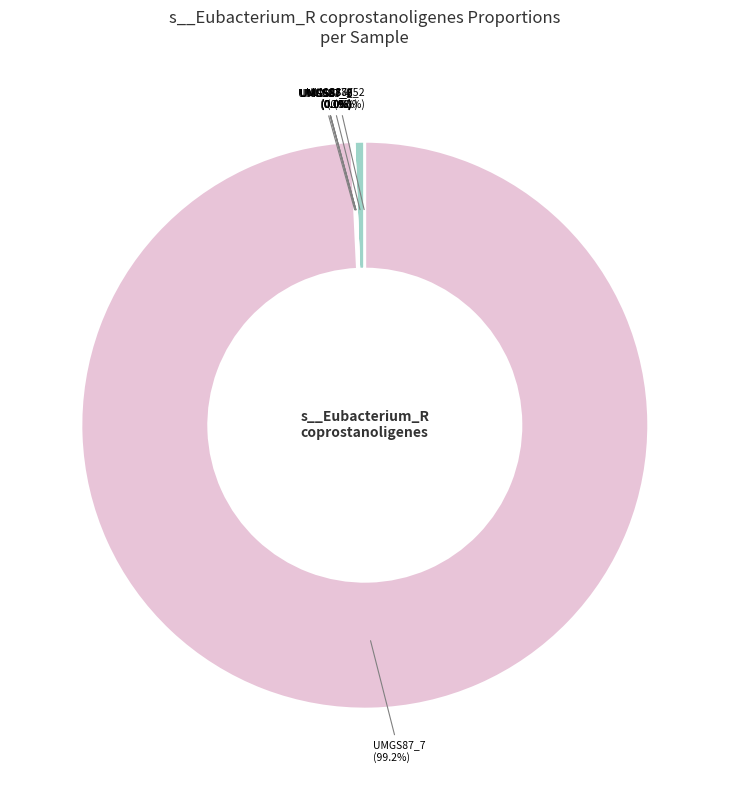

Combined, do label_UMGS87_3.fasta and label_UMGS87_0.fasta account for over 50%?

No